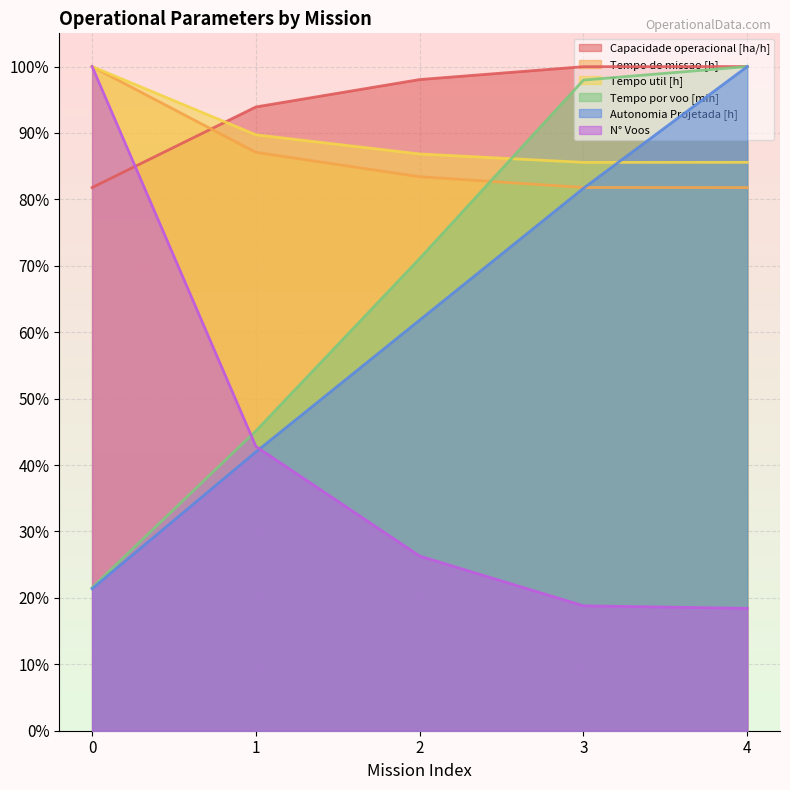

What is the sum of all Autonomia Projetada [h] values?

3.1